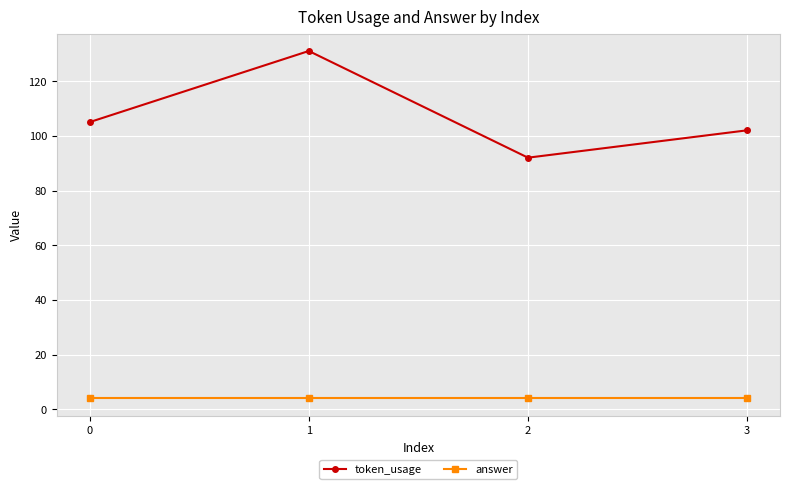

How many data points in token_usage are less than 105?

2